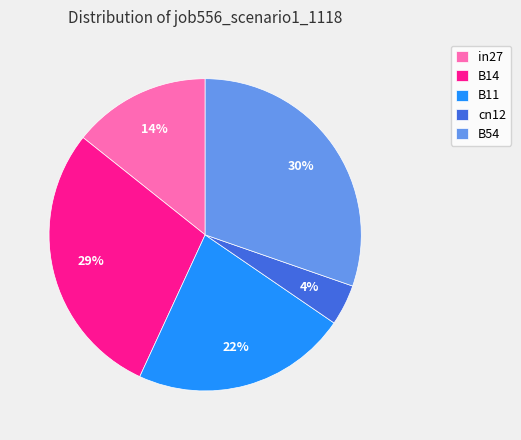

Does B11 represent more than half of the total?

No